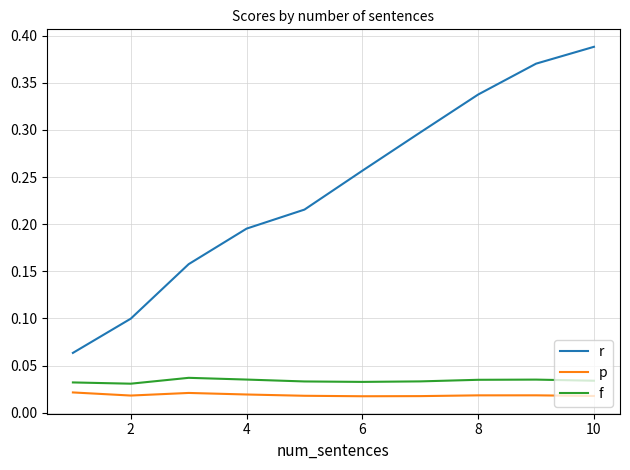

Which series has the largest total across all categories?

r